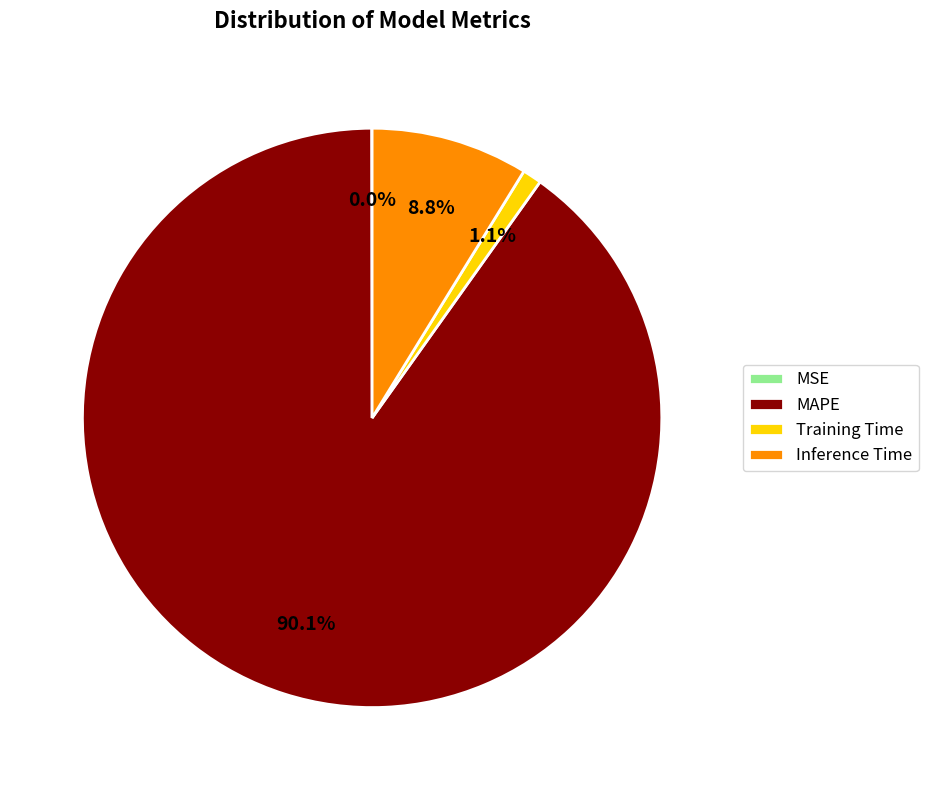

To the nearest percent, what is the average slice percentage?

25%